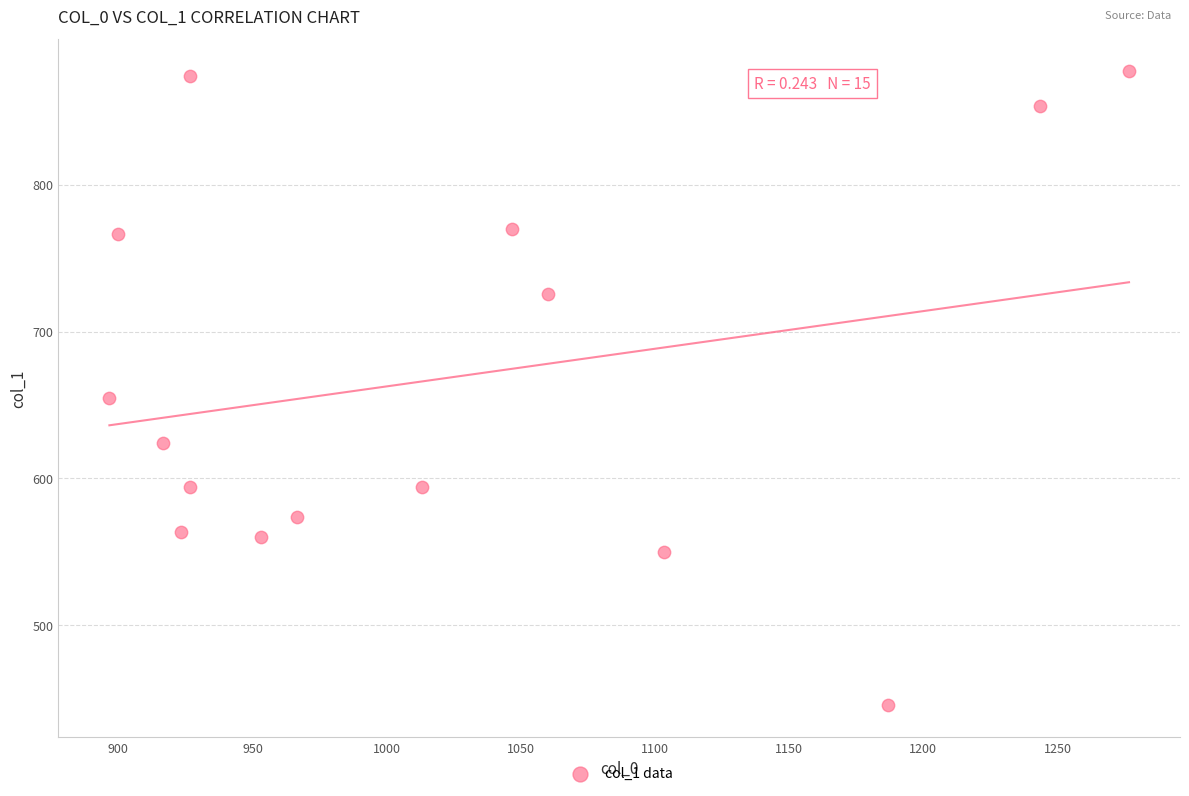

What is the range of X values (max minus min)?

380.0